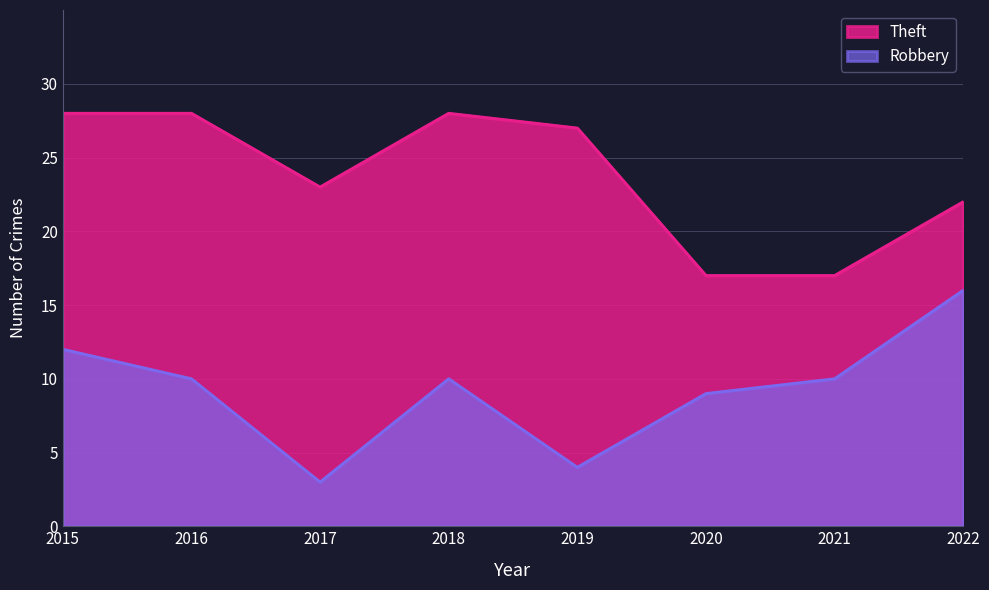

How many interior local valleys does the Robbery series have?

2